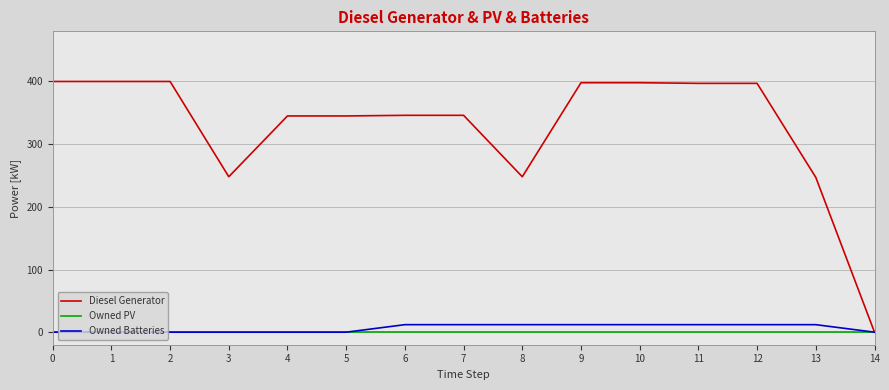

What is the difference between the highest and lowest values at 11?

397